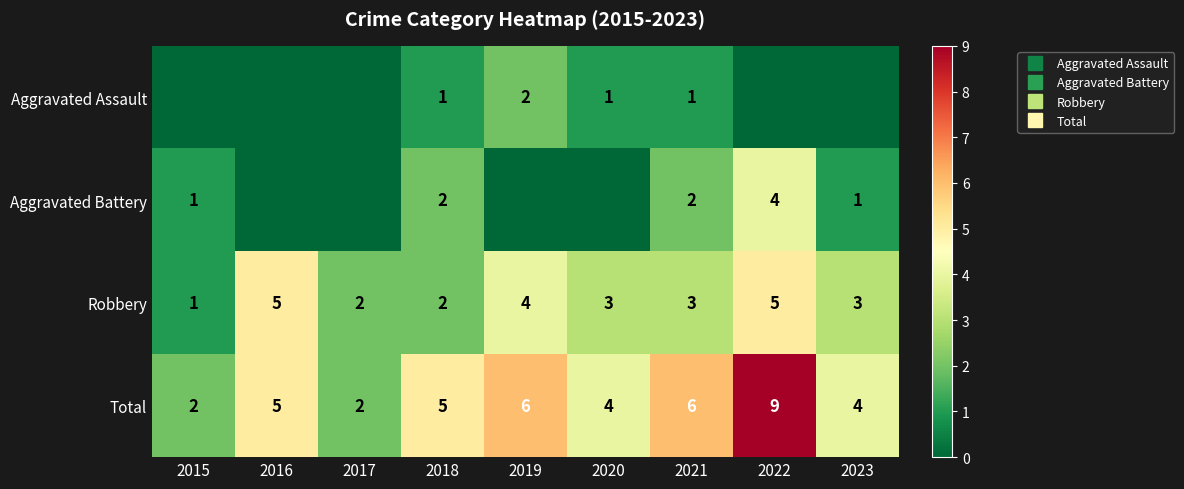

What is the lowest value of the Total series?

2